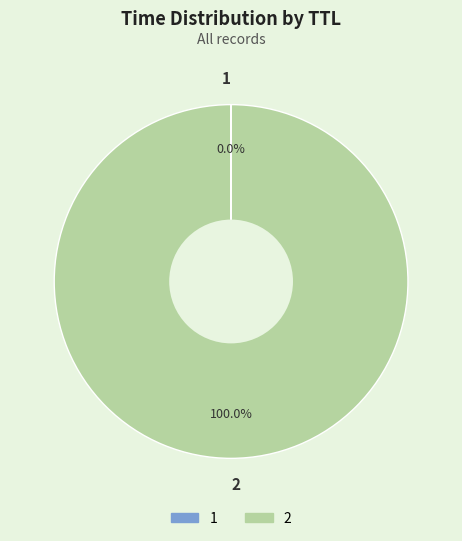

Which category accounts for the majority?

2